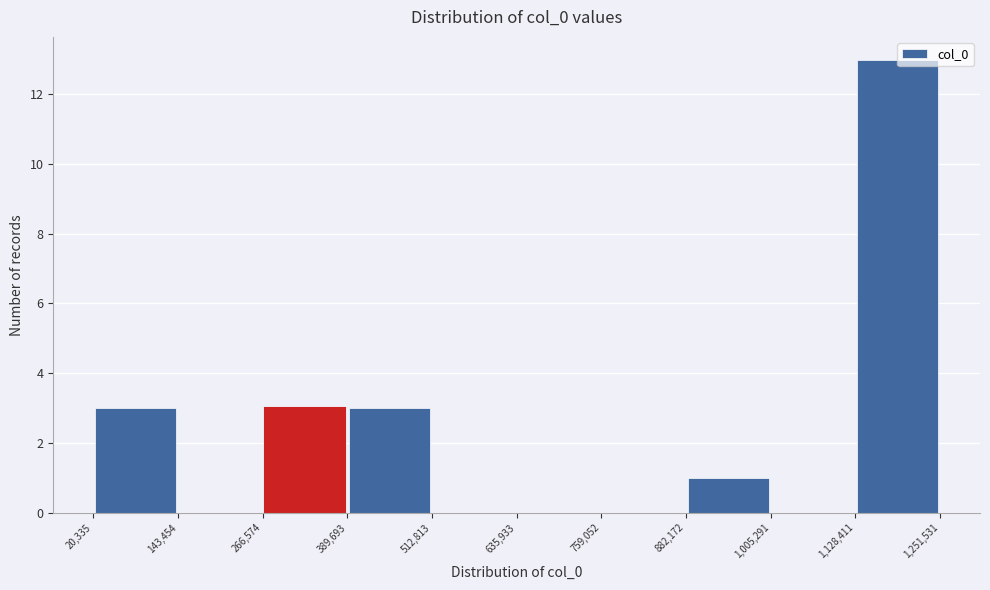

Reading left to right, list every bar in this chart as the range it spans on the x-axis followed by its height. The values are not printed on the chart, so give them approximately, as read against the axis.

20,335 to 143,454: 3
143,454 to 266,574: 0
266,574 to 389,693: 3
389,693 to 512,813: 3
512,813 to 635,933: 0
635,933 to 759,052: 0
759,052 to 882,172: 0
882,172 to 1,005,291: 1
1,005,291 to 1,128,411: 0
1,128,411 to 1,251,531: 13